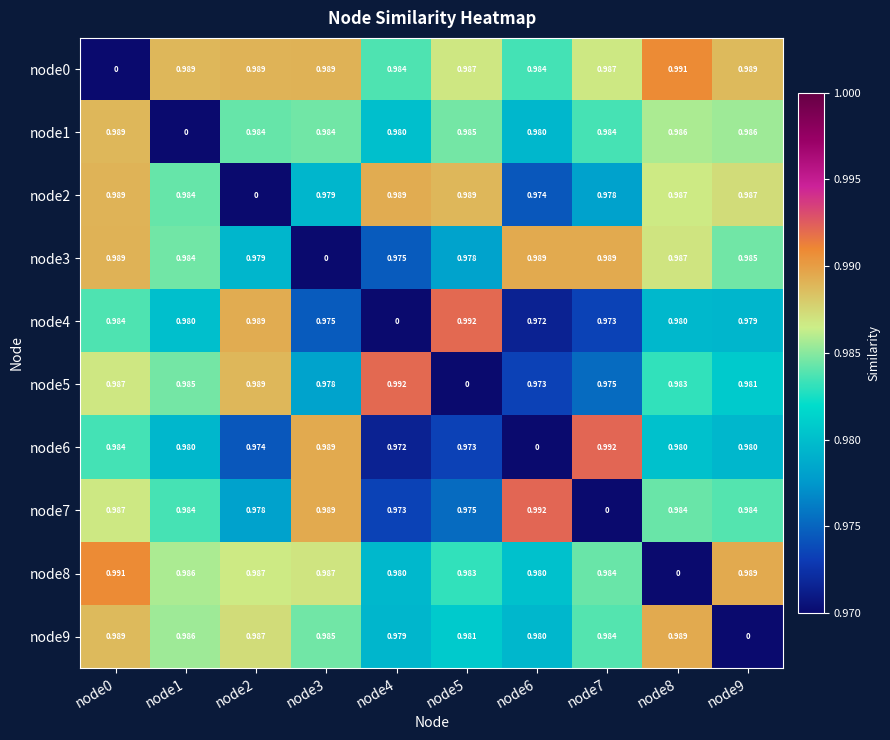

Is the value of node5 at node2 greater than the value of node0 at node6?

Yes